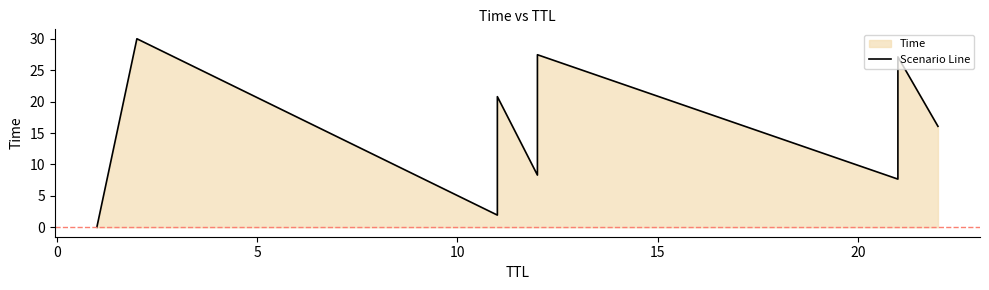

Does the chart display data point markers on the line(s)?

No